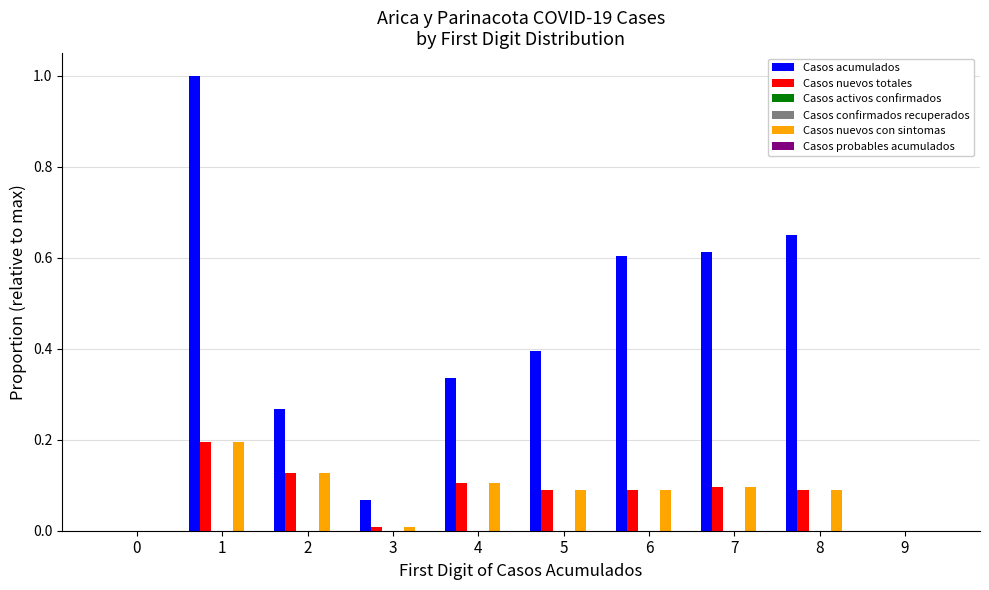

What are all the series names shown in the legend?

Casos acumulados, Casos nuevos totales, Casos activos confirmados, Casos confirmados recuperados, Casos nuevos con sintomas, Casos probables acumulados